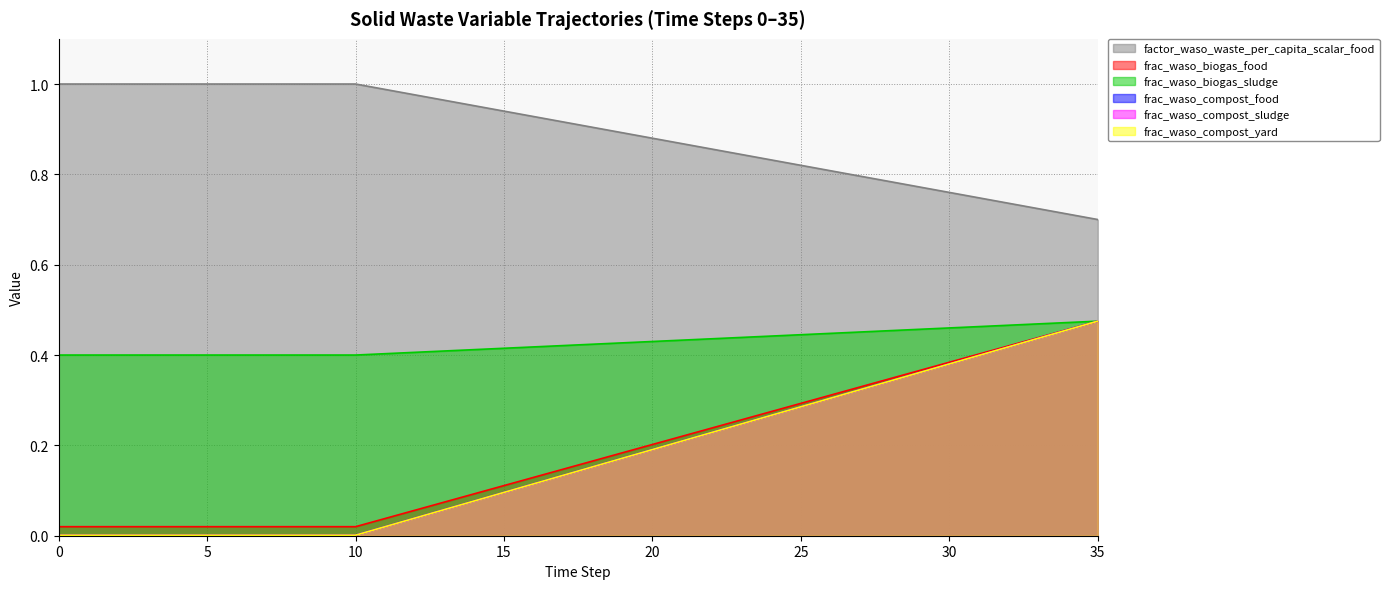

How many lines are shown in the chart?

6